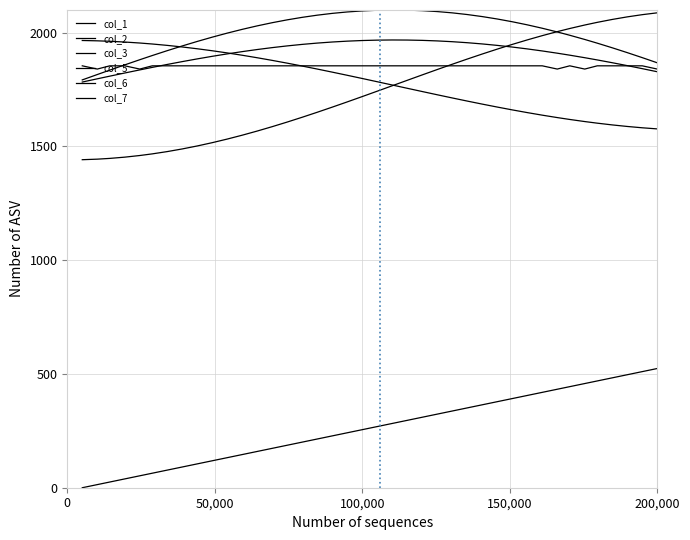

True or false: col_1 and col_2 cross at least once.

False